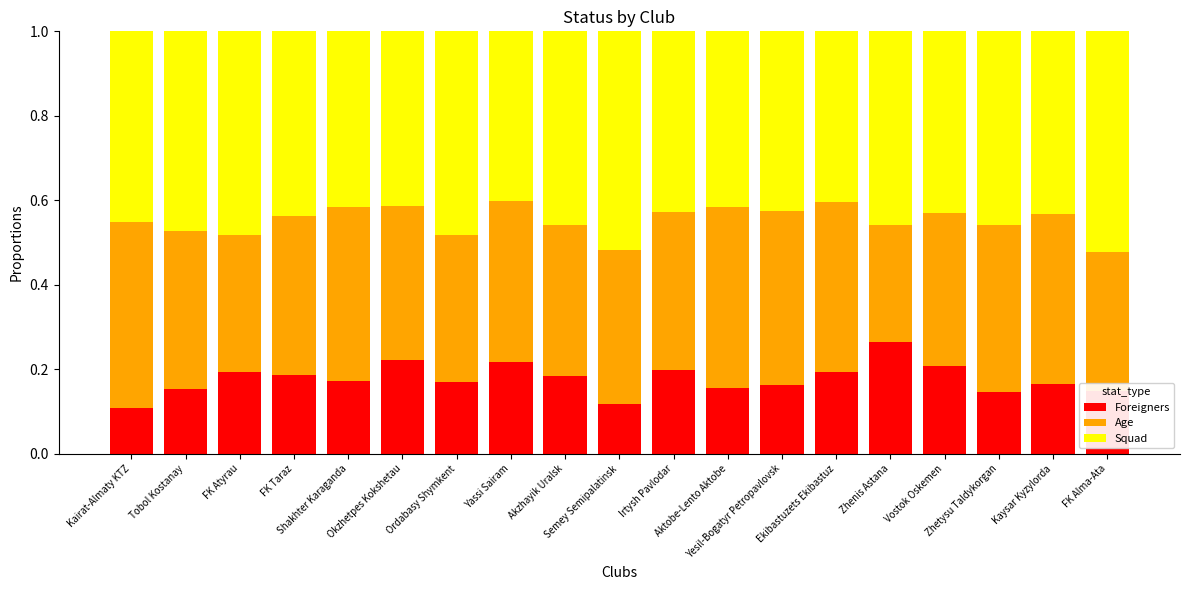

How many categories are shown in the chart?

19